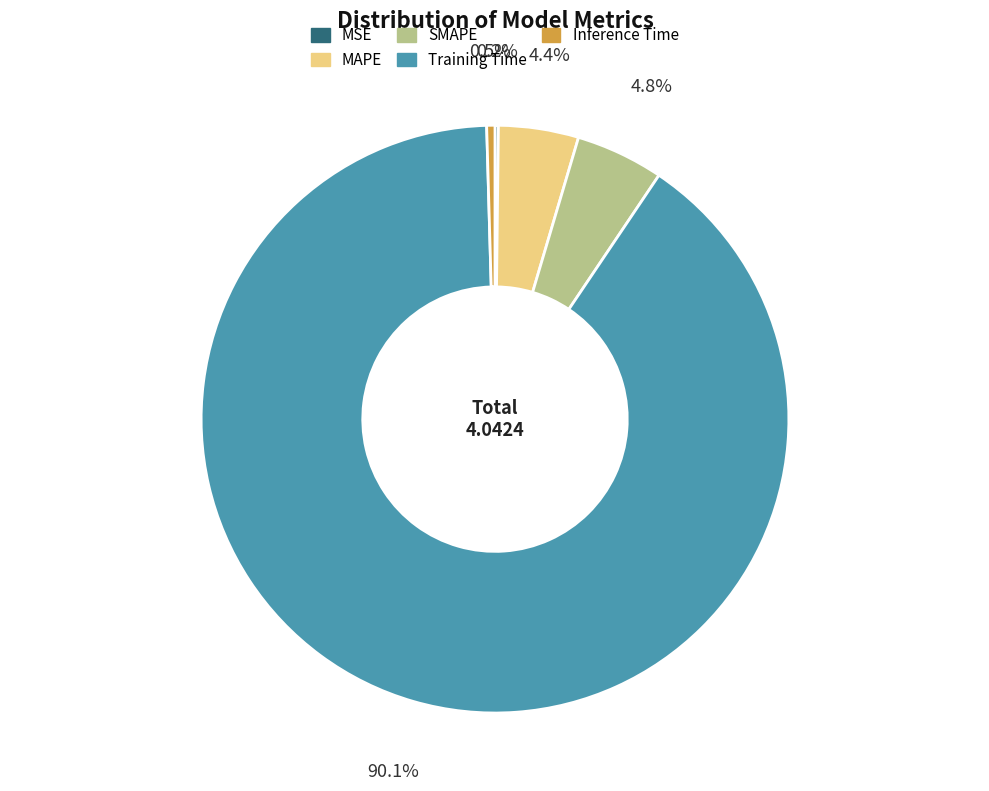

Is Training Time the majority of the pie?

Yes